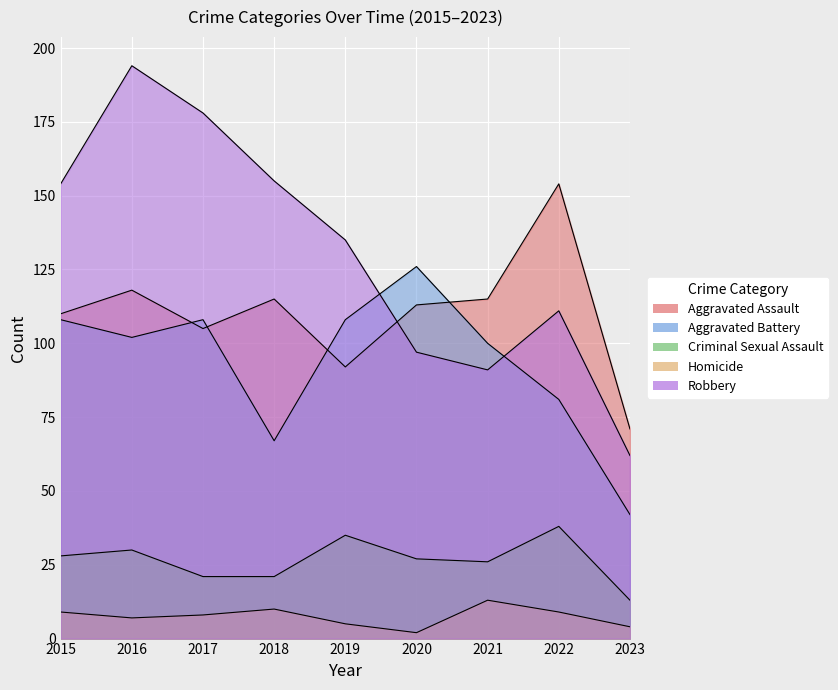

Where does the Criminal Sexual Assault series first go above 27?

2015